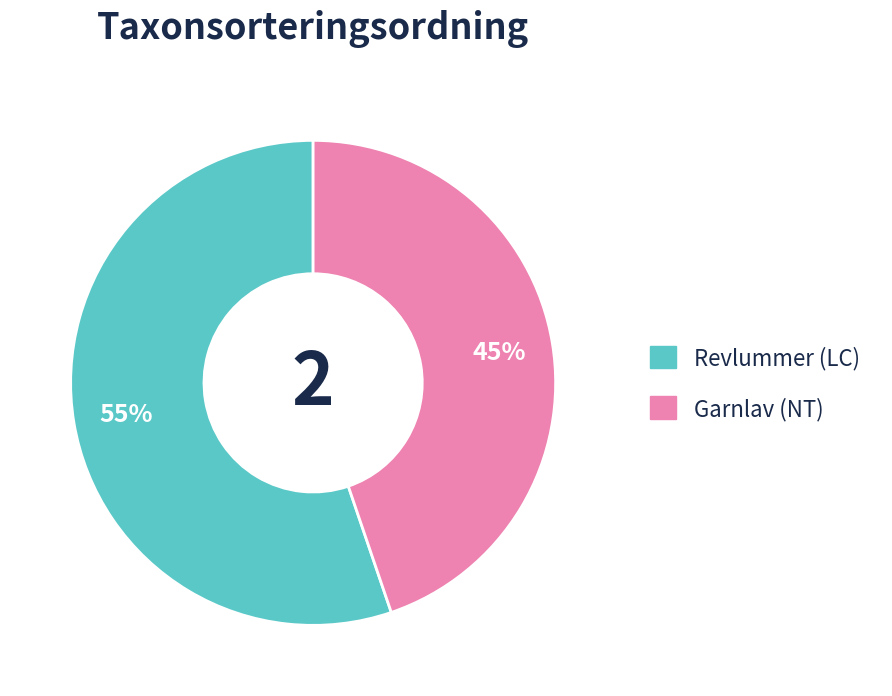

The Garnlav (NT) slice represents 33% of the pie. True or false?

False